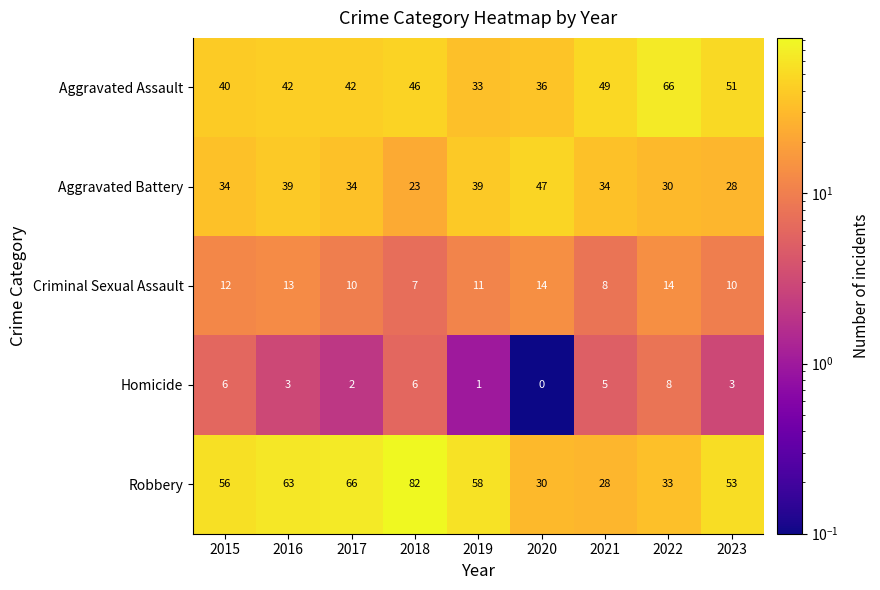

How many categories are shown in the chart?

9